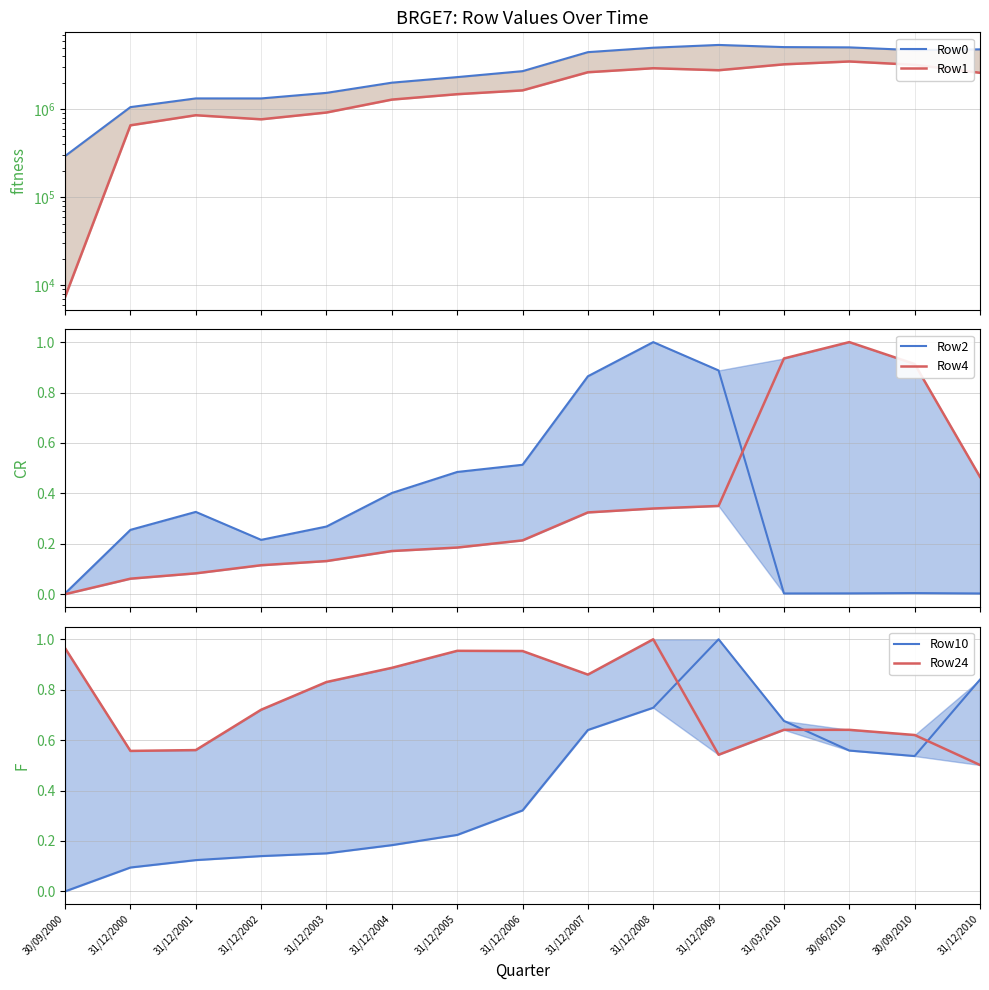

What is the lowest value of the Row1 series?

7364.0